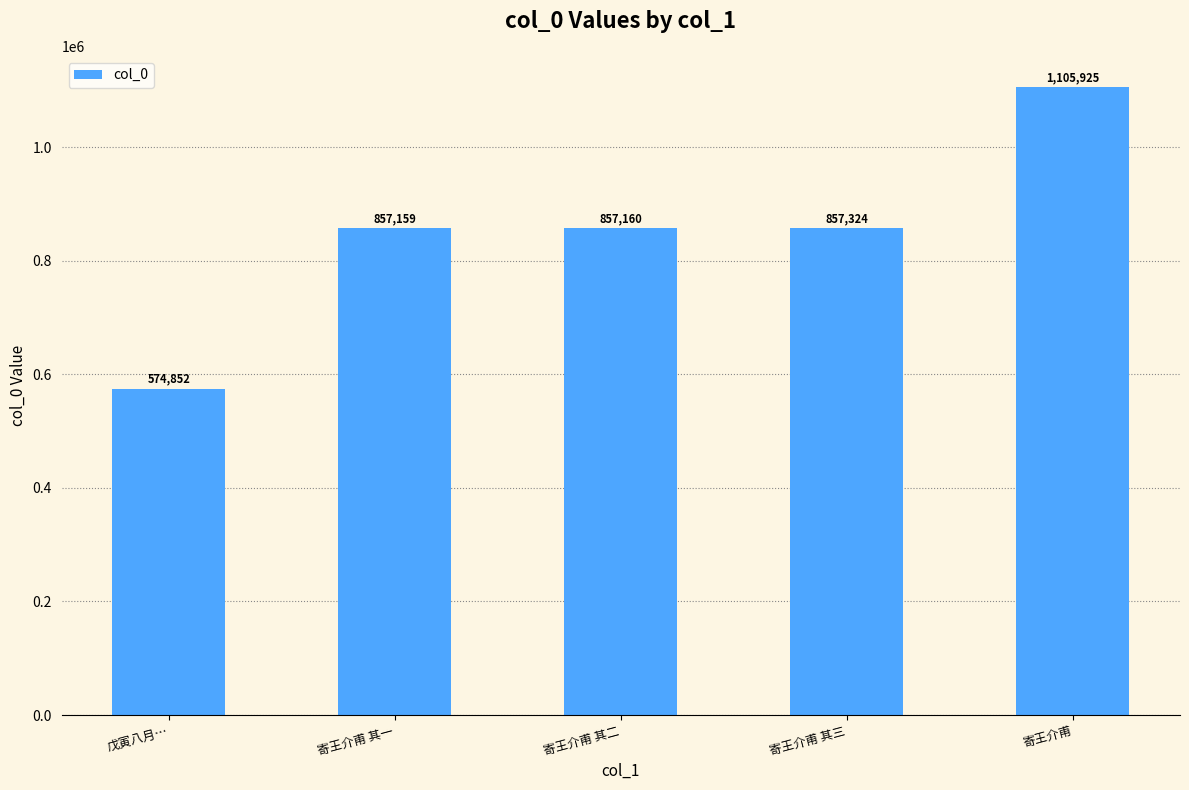

What is the difference between the values at 寄王介甫 and 戊寅八月…?

531073